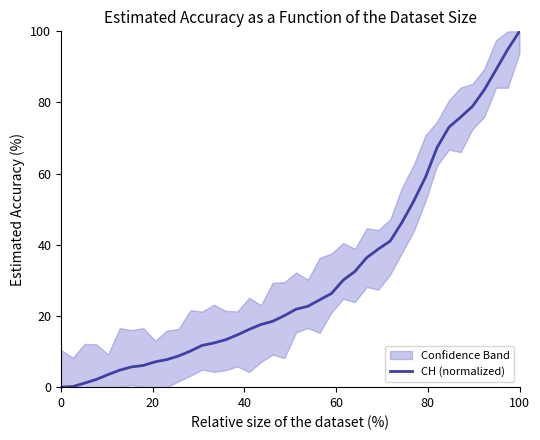

What is the sum of all values?

1276.9